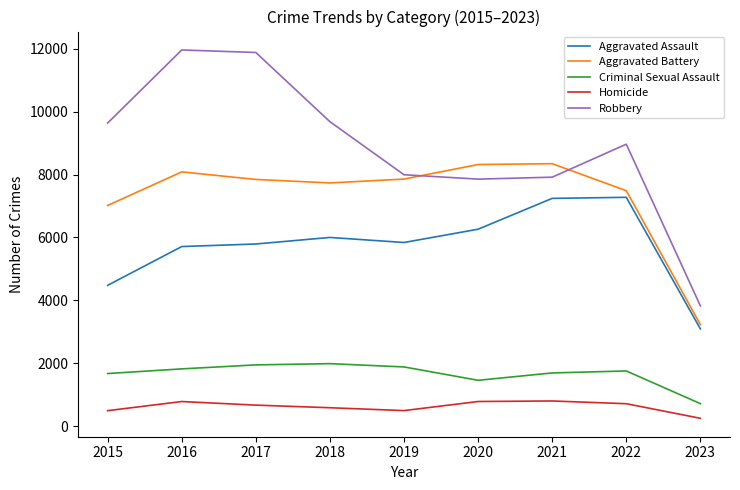

At which label does Aggravated Assault first exceed 5841?

2018